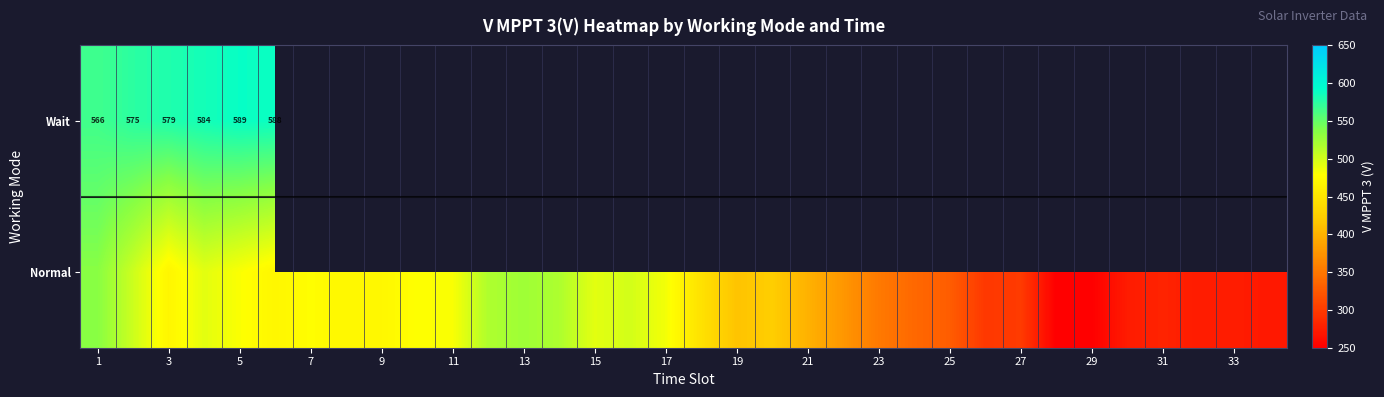

How many values in the Normal series are below 468?

17